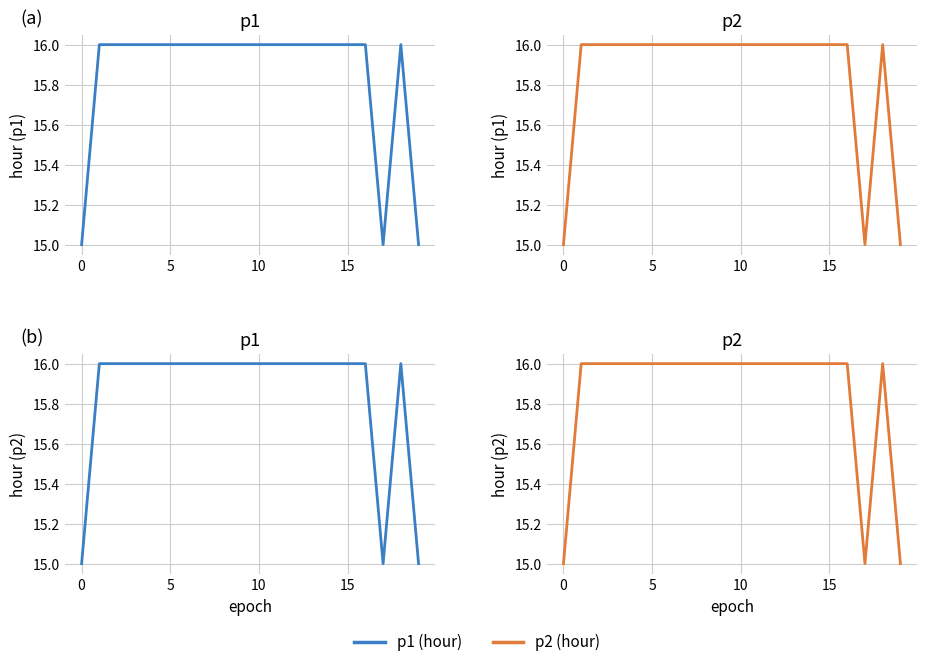

The value of p2 (hour) at 16 is 23. True or false?

False